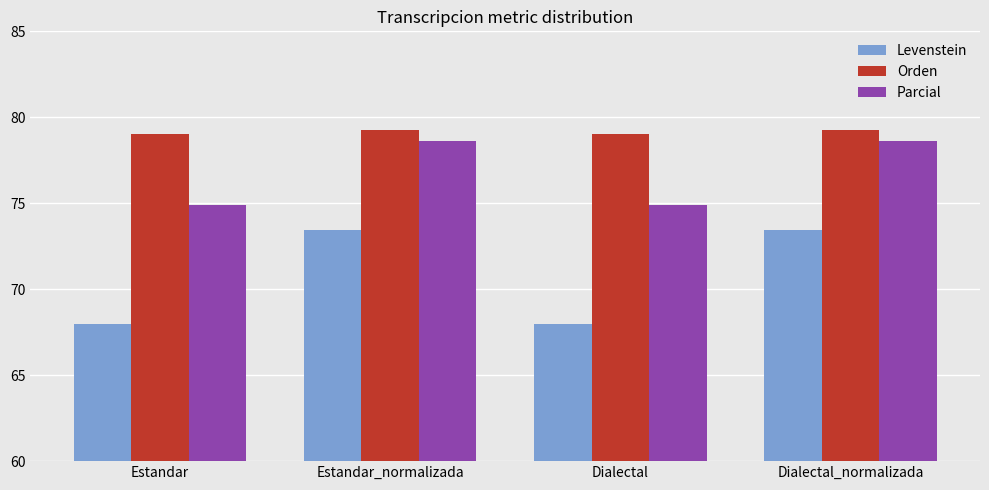

True or false: Levenstein has a value of 68.0 at Dialectal.

True